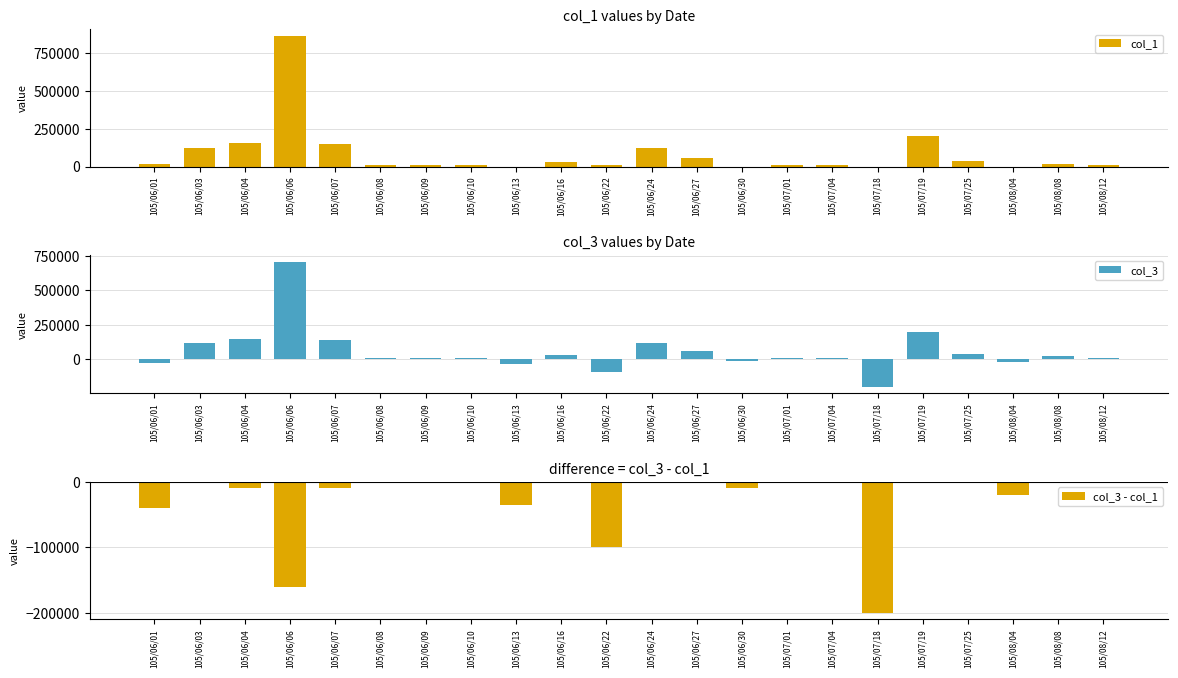

What are all the series names shown in the legend?

col_1, col_3, col_3 - col_1